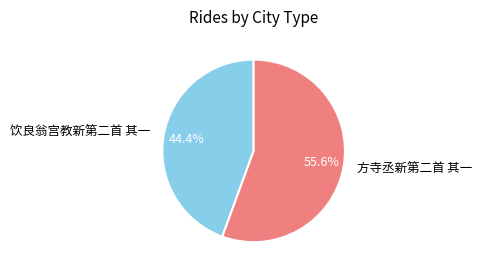

To the nearest percent, what is the combined percentage of 方寺丞新第二首 其一 and 饮良翁宫教新第二首 其一?

100%